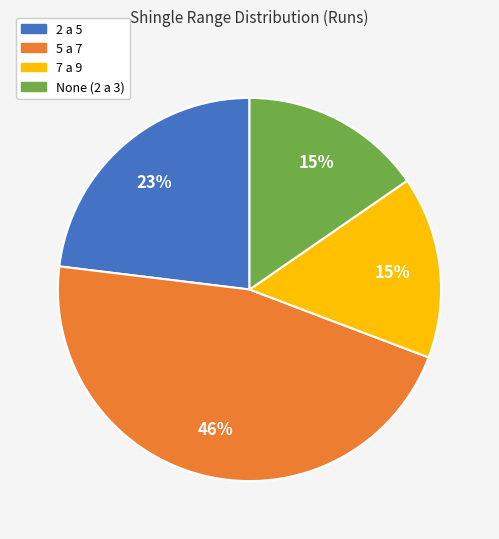

To the nearest percent, what is the difference between the largest and smallest slice percentages?

31%